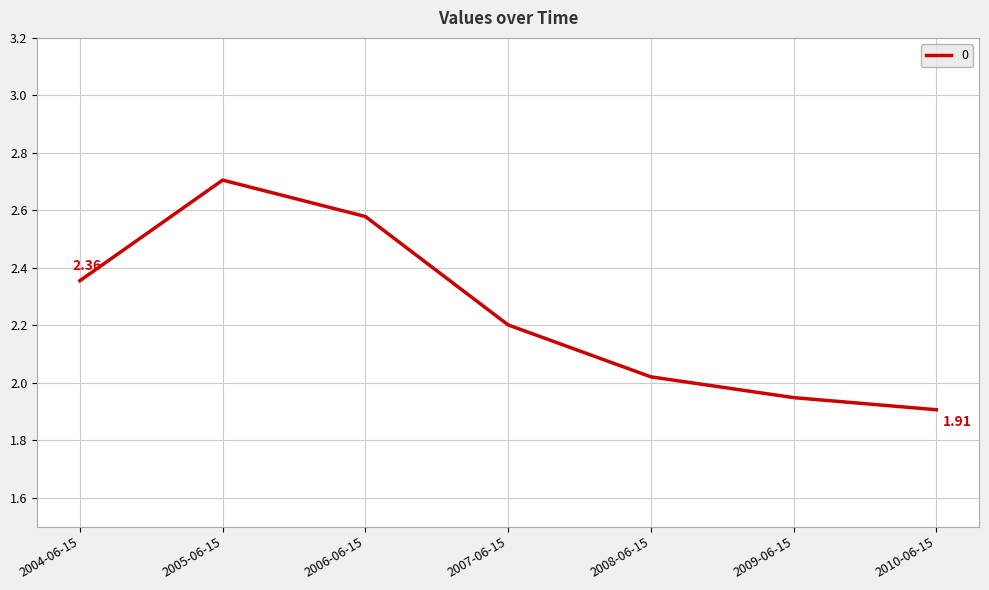

How many interior local peaks (higher than both neighbors) does the data have?

1